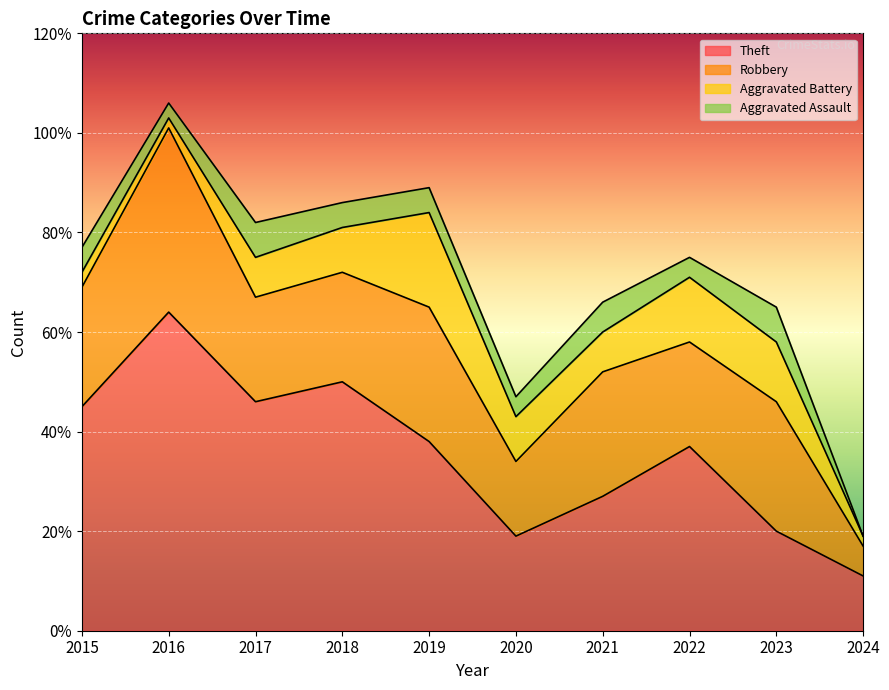

True or false: Robbery and Aggravated Assault cross at least once.

False